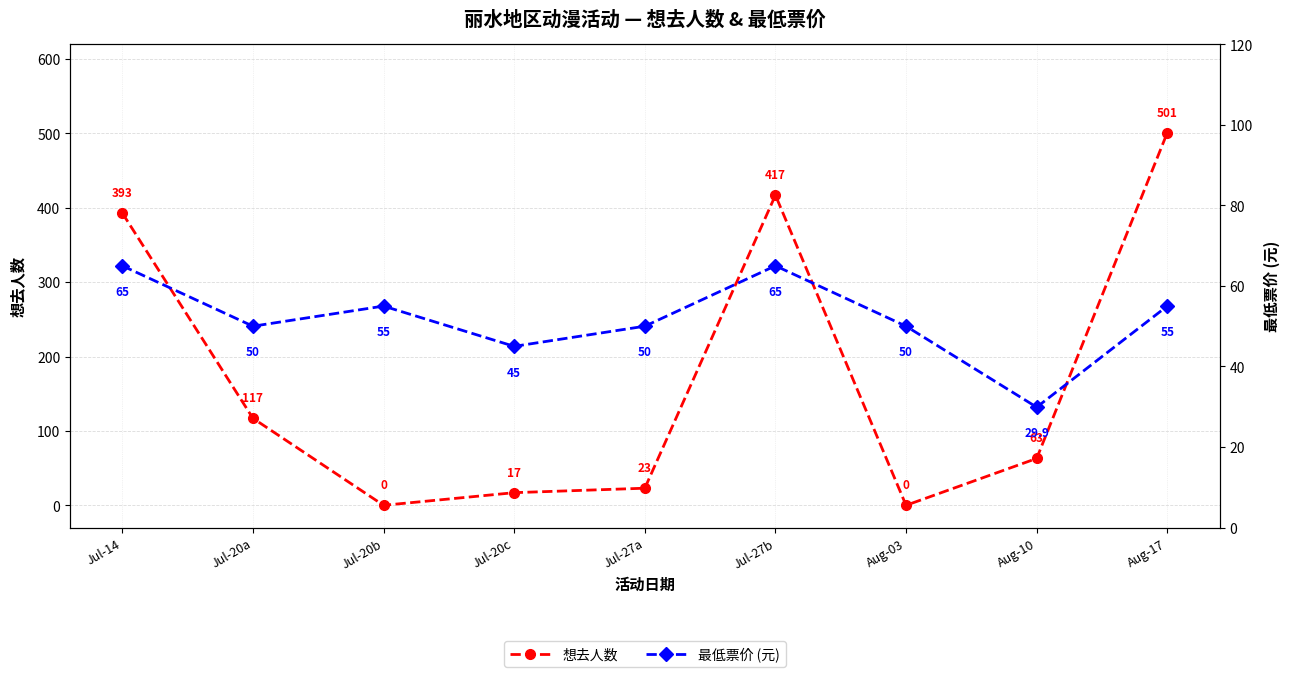

What is the difference between the highest and lowest values at Aug-03?

50.0